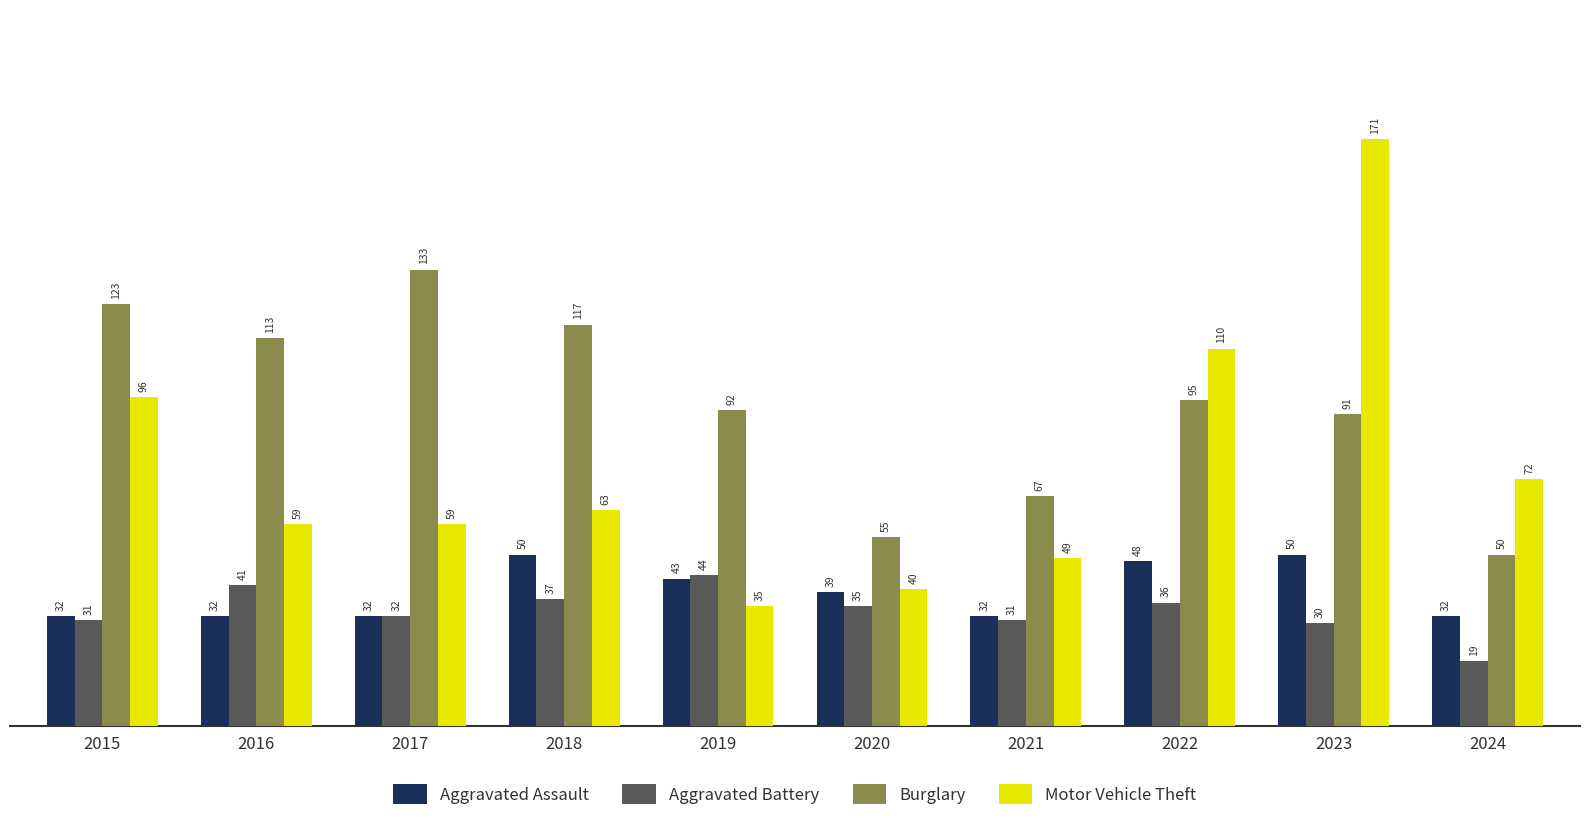

Reading right to left, extract all data points from this chart.

Aggravated Assault: 32	50	48	32	39	43	50	32	32	32
Aggravated Battery: 19	30	36	31	35	44	37	32	41	31
Burglary: 50	91	95	67	55	92	117	133	113	123
Motor Vehicle Theft: 72	171	110	49	40	35	63	59	59	96